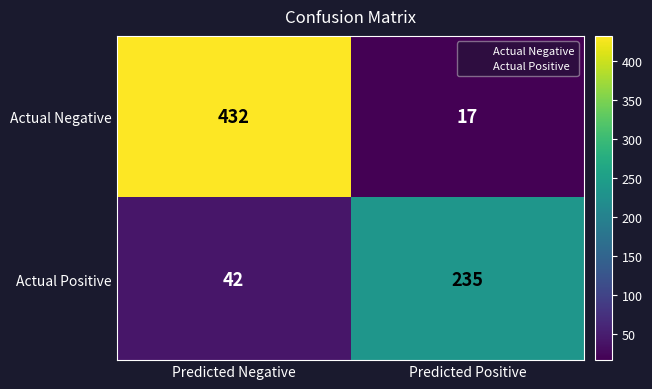

Read the Actual Positive value at Predicted Negative, to the nearest 50.

50